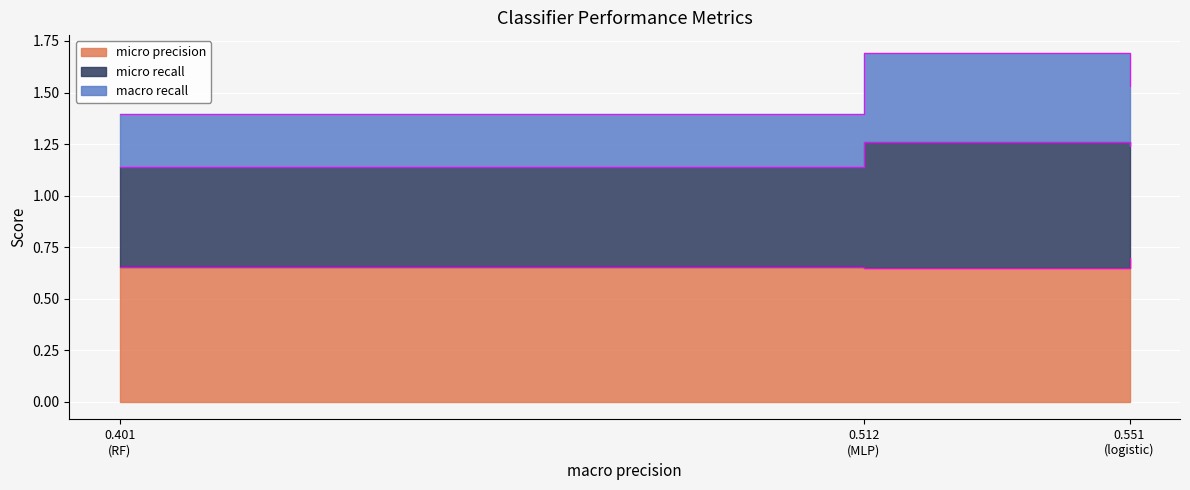

Which series has the largest total across all categories?

micro recall